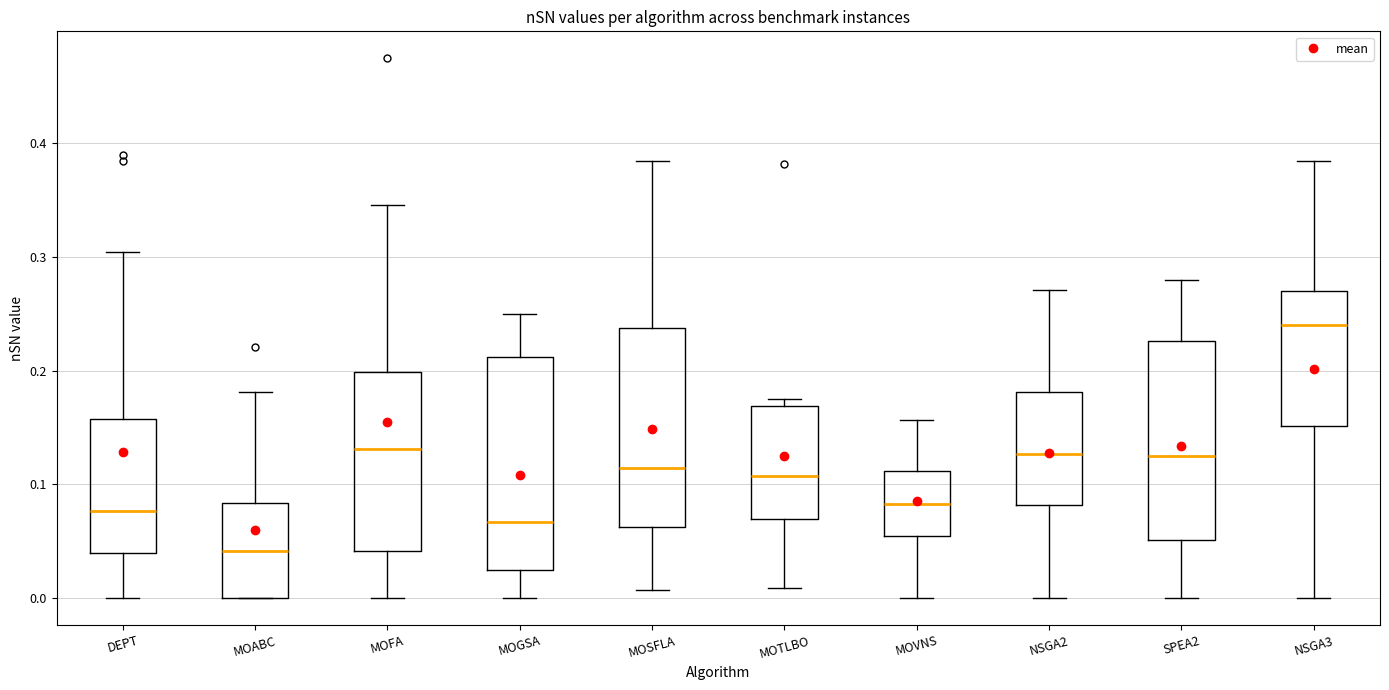

Where does the lower whisker of the box for NSGA3 end on the y-axis? The values are not printed on the chart, so give them approximately, as read against the axis.

0.00